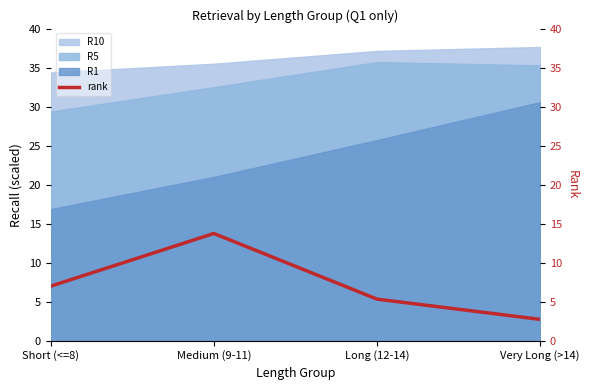

True or false: R5 and R1 cross at least once.

False